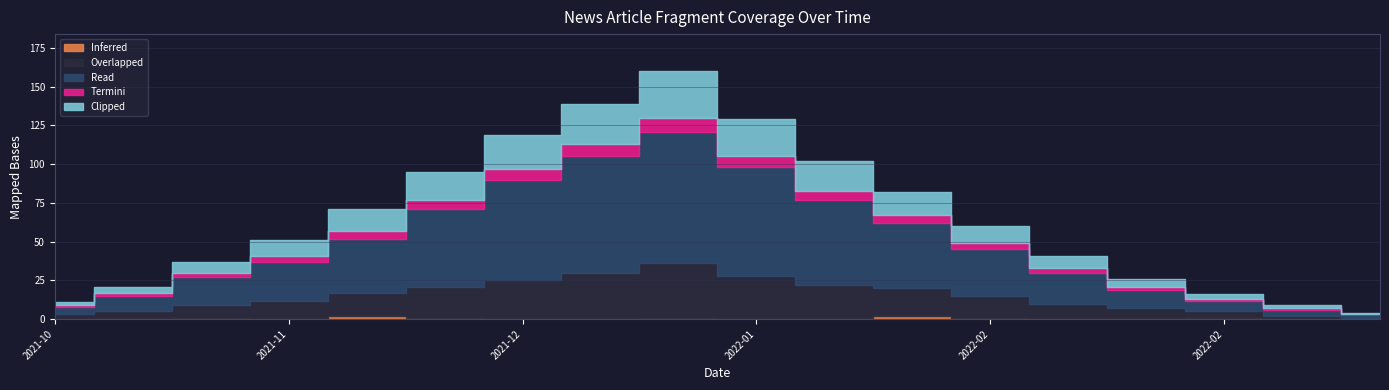

Count the number of categories in the chart.

18